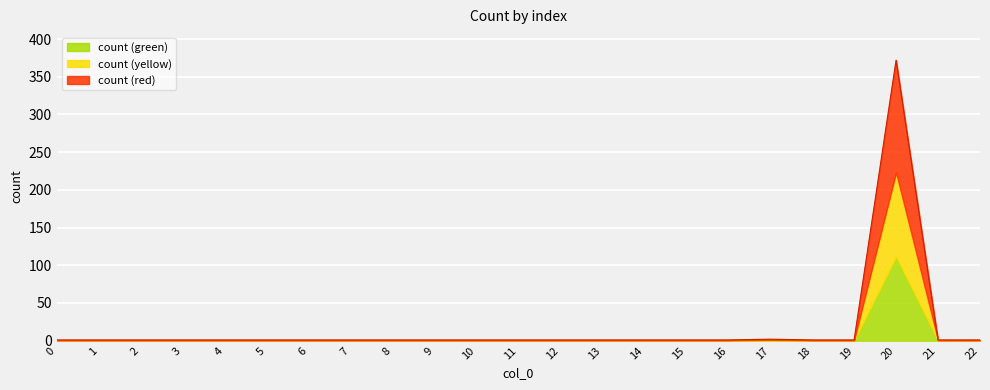

Approximately how many times larger is the value at 1 compared to 16?

1.0